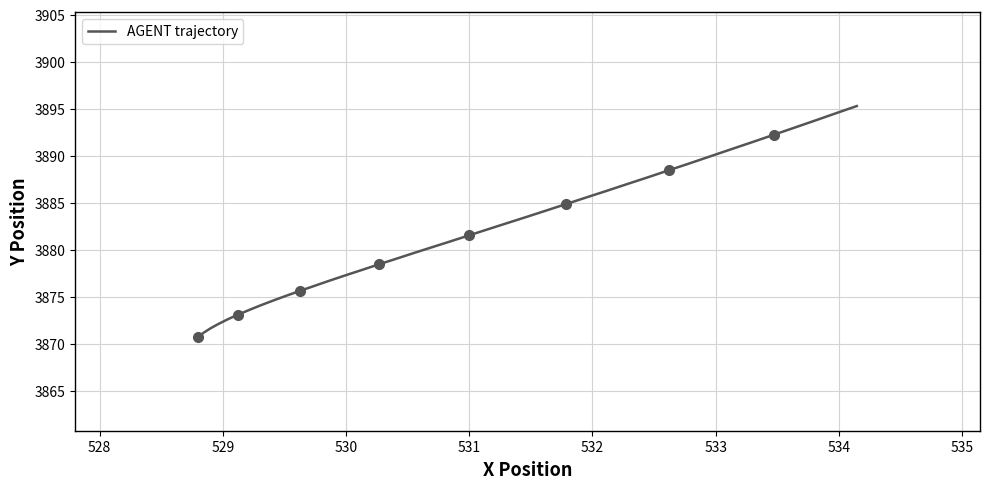

Is it true that the value at 32 is 5852.7?

False